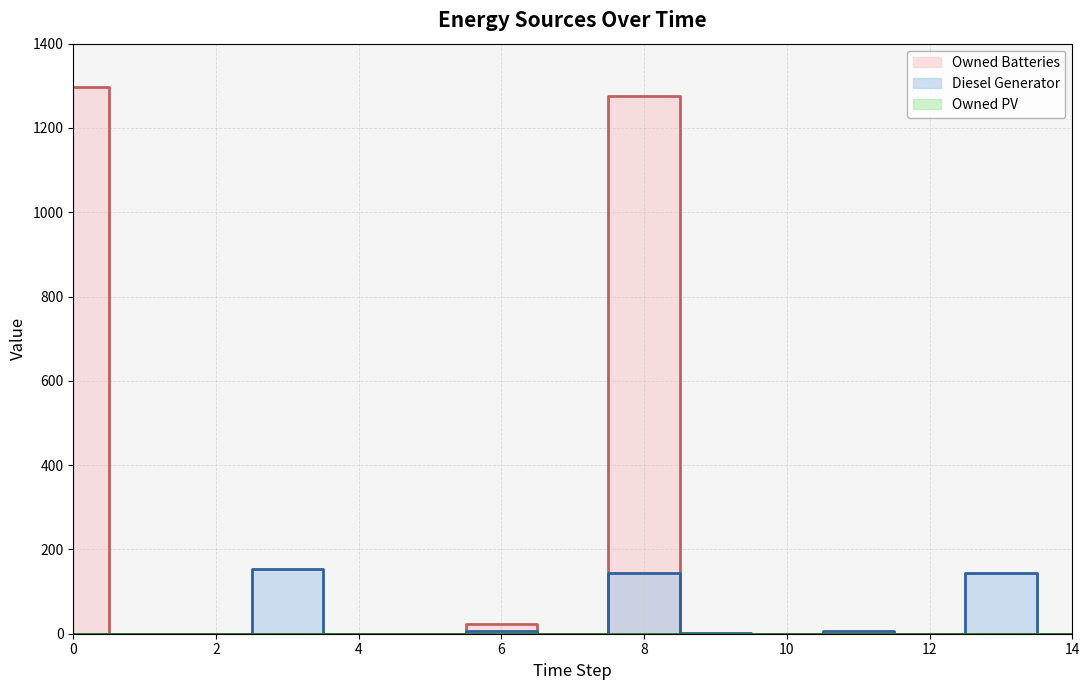

What is the difference between the maximum and minimum values in the Diesel Generator series?

153